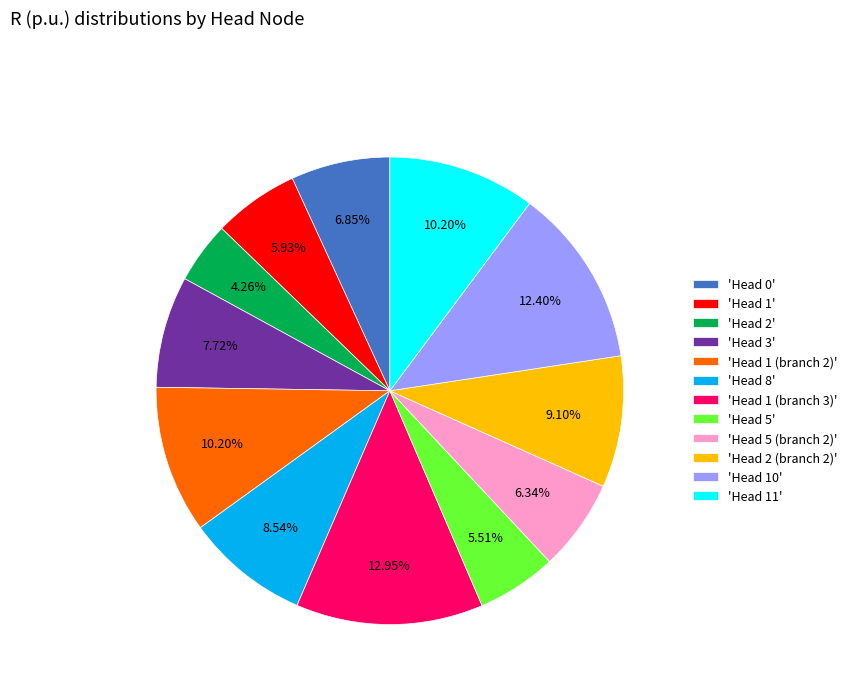

Which has a higher value, 'Head 10' or 'Head 5 (branch 2)'?

'Head 10'